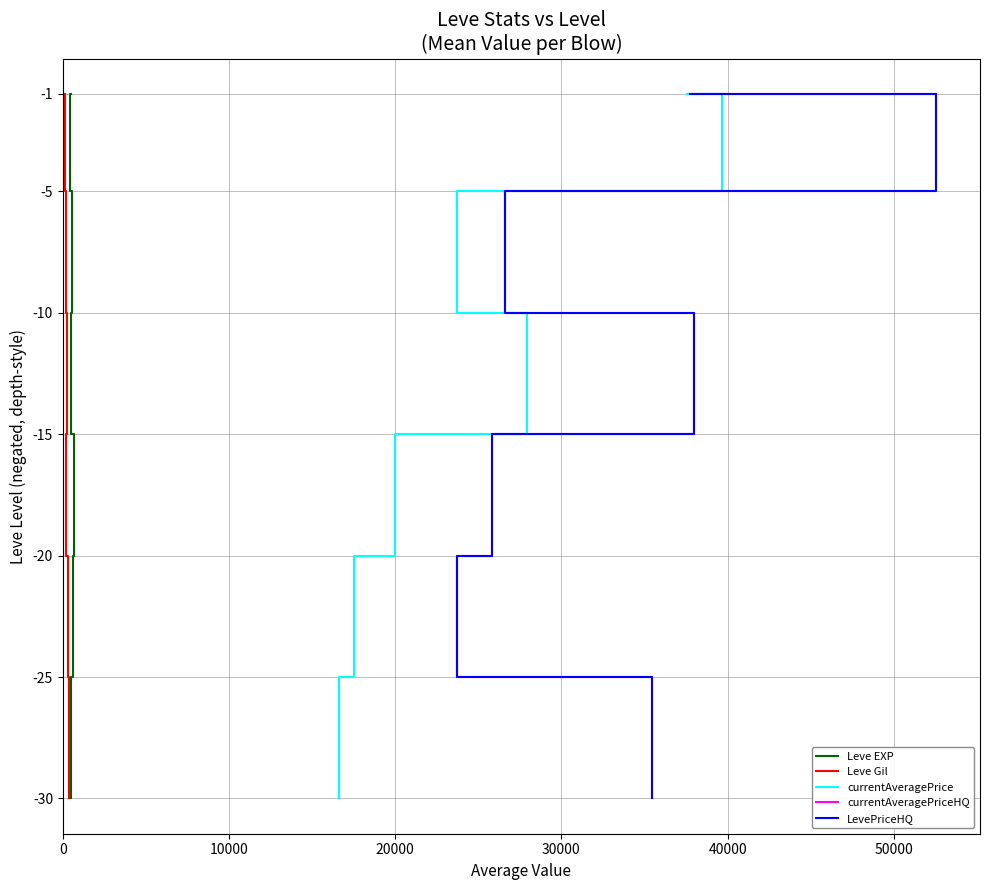

Count the currentAveragePriceHQ values in the range -25 to -5.

5